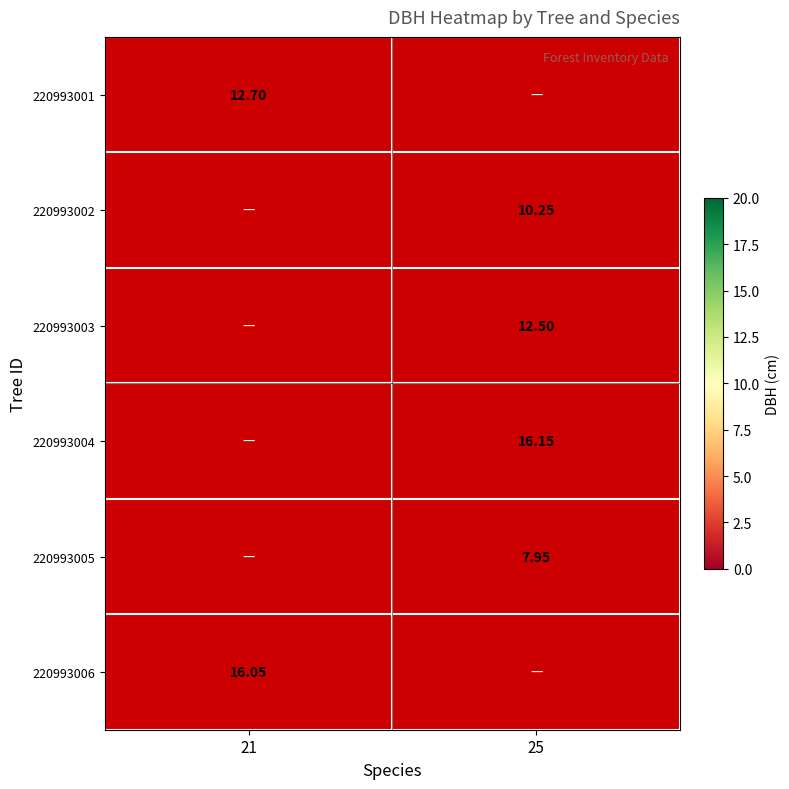

The 220993006 series shows 8.5 at 21. True or false?

False